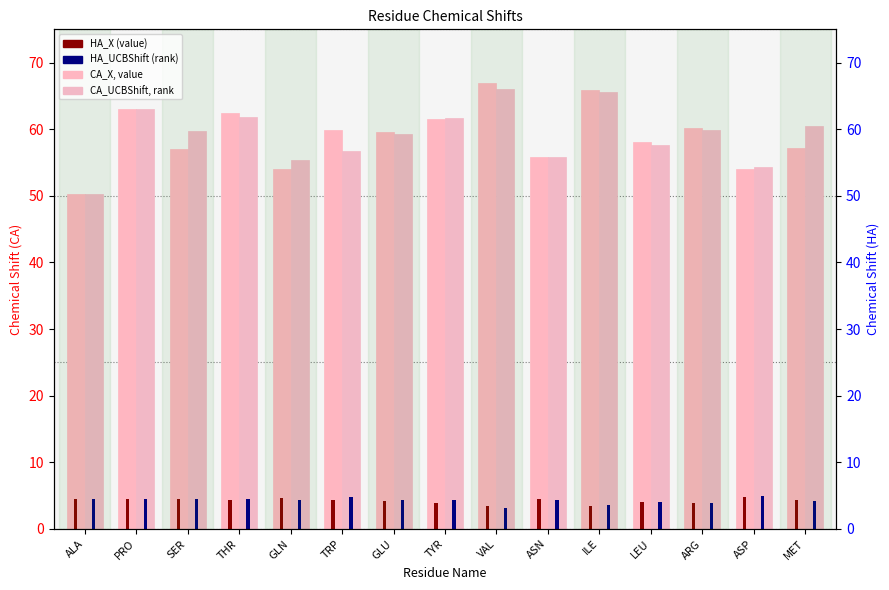

What is the label of the 13th bar from the right?

SER